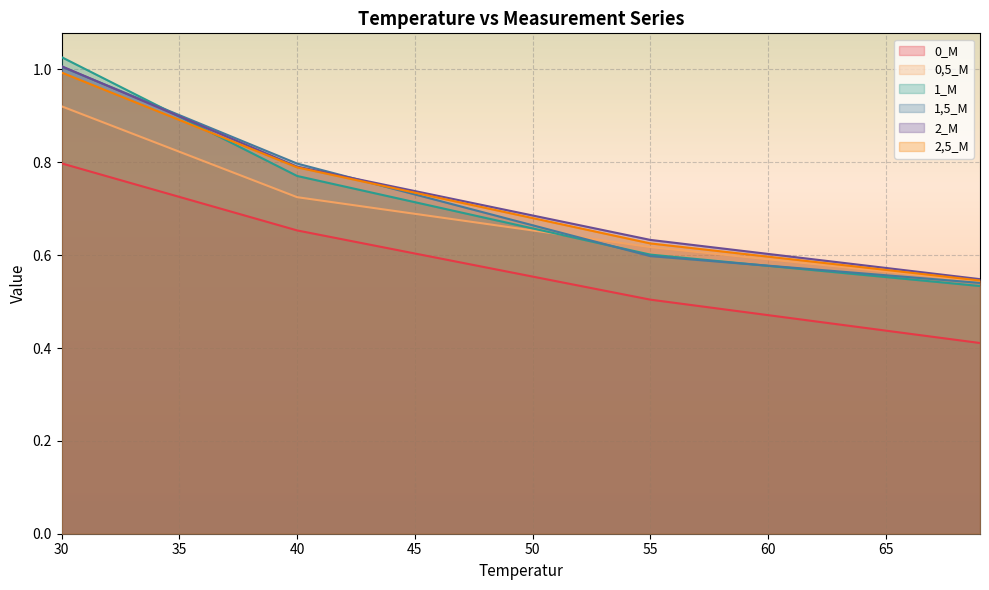

Is it true that 1,5_M equals 0.7 at 44?

True